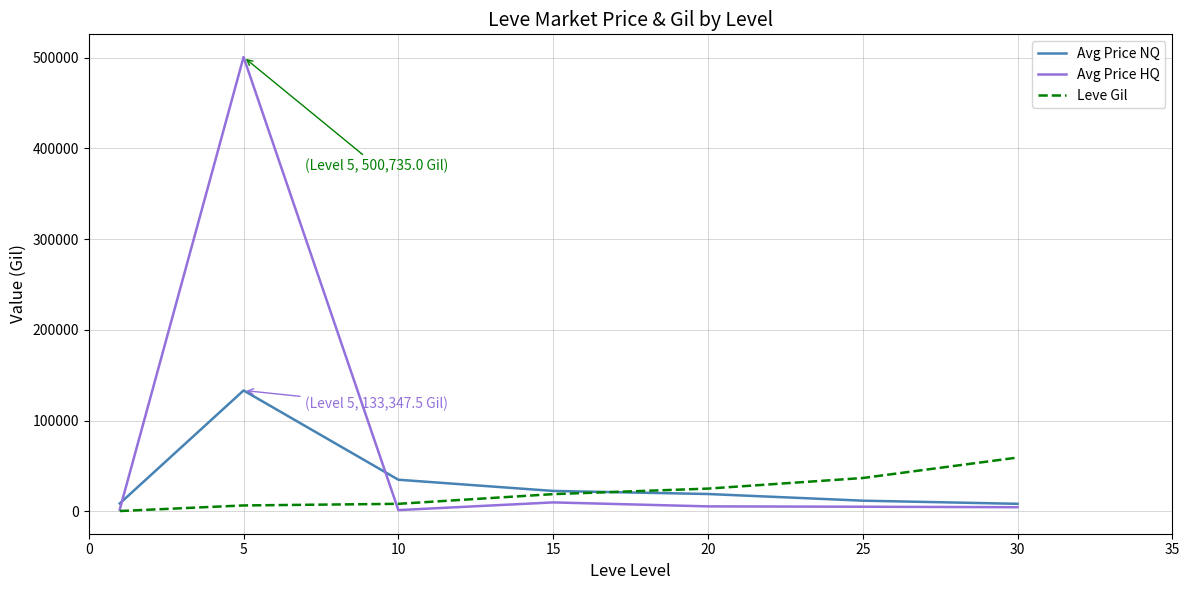

What is the greatest value displayed?

500735.0